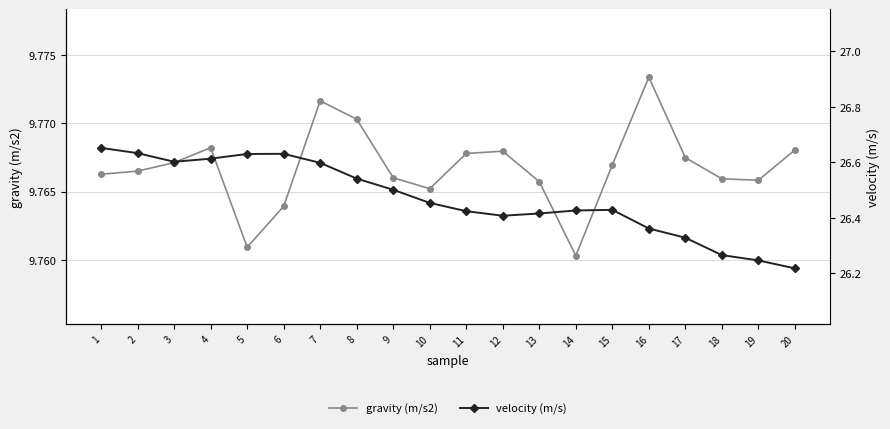

True or false: gravity (m/s2) and velocity (m/s) cross at least once.

False